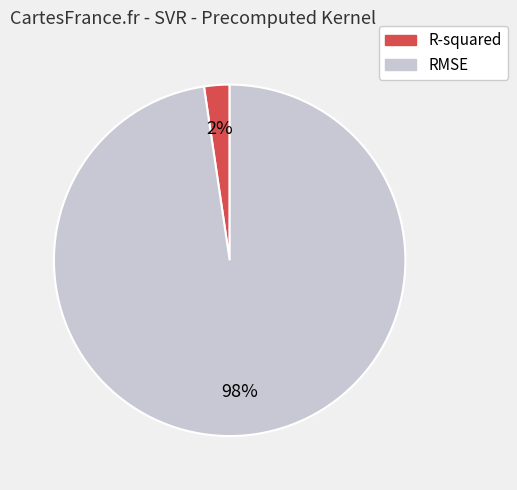

Do R-squared and RMSE together represent more than half of the pie?

Yes